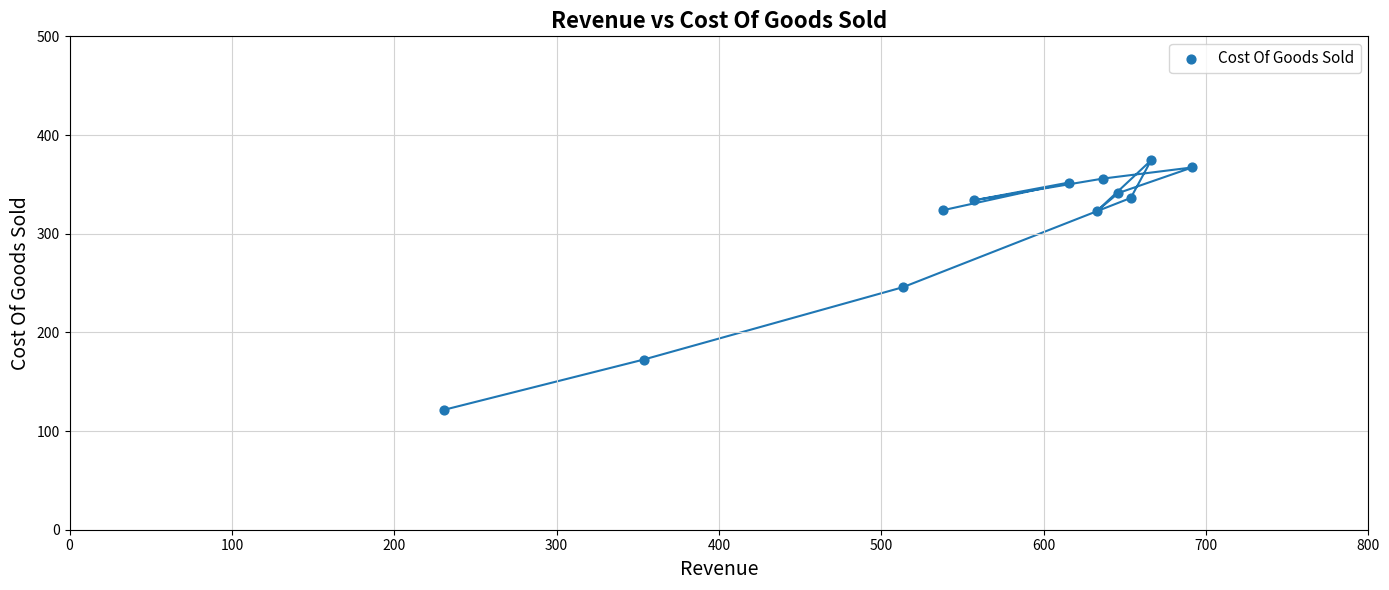

What is the range of X values (max minus min)?

461.1